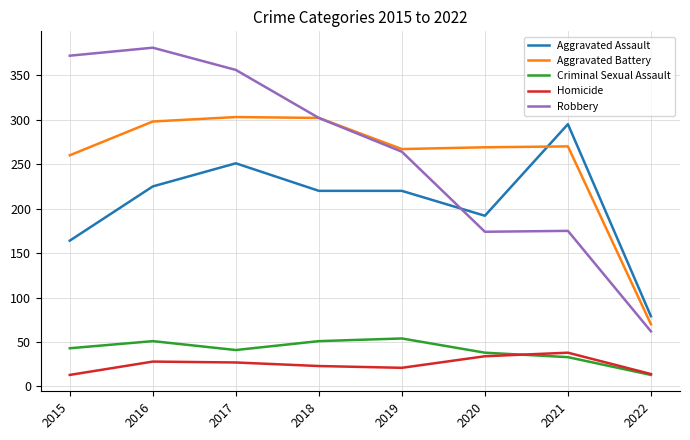

Which label corresponds to the largest value in the chart?

2016